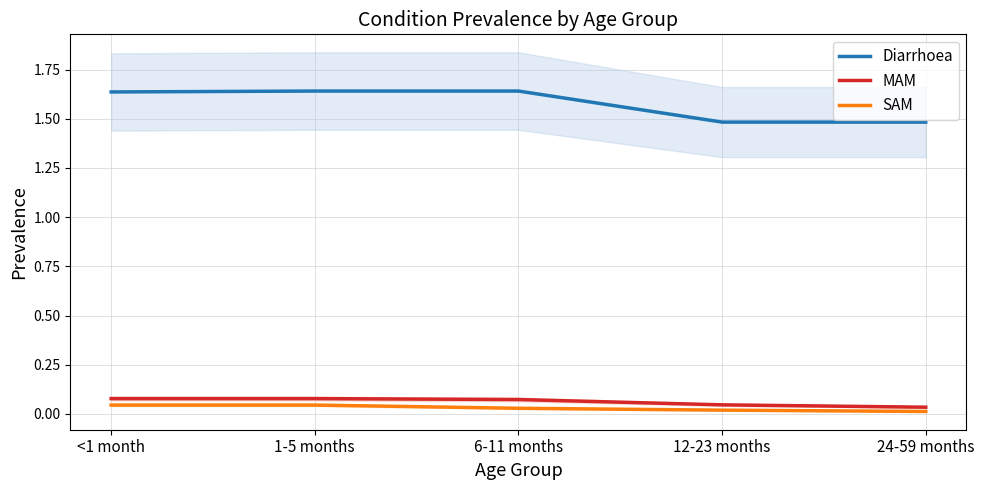

True or false: SAM has a value of 0.0 at 24-59 months.

False